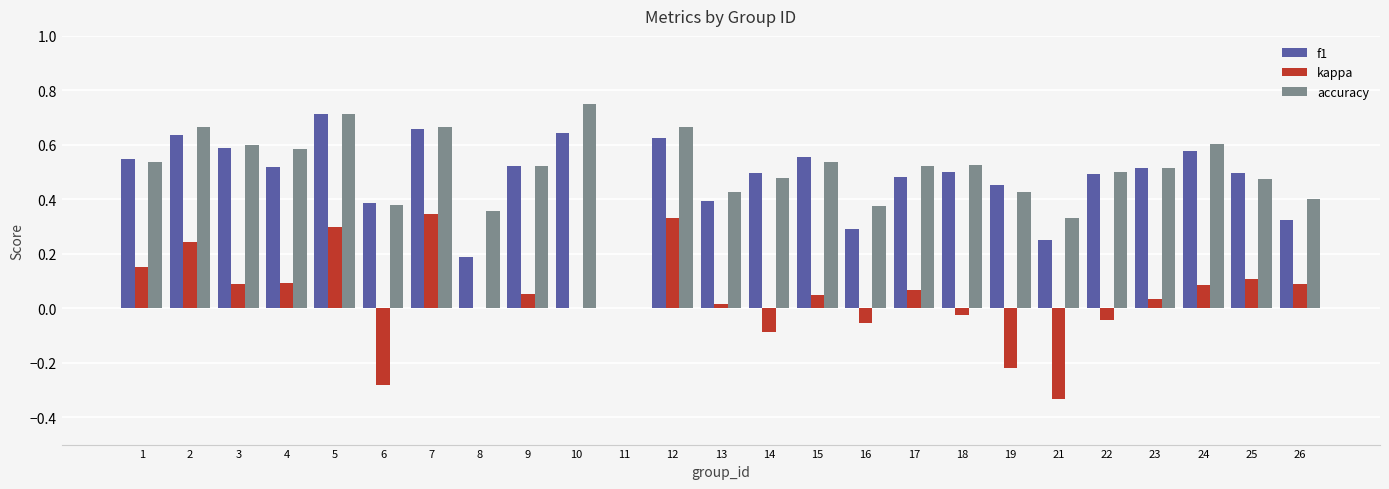

At which category is the sum across all series the highest?

5